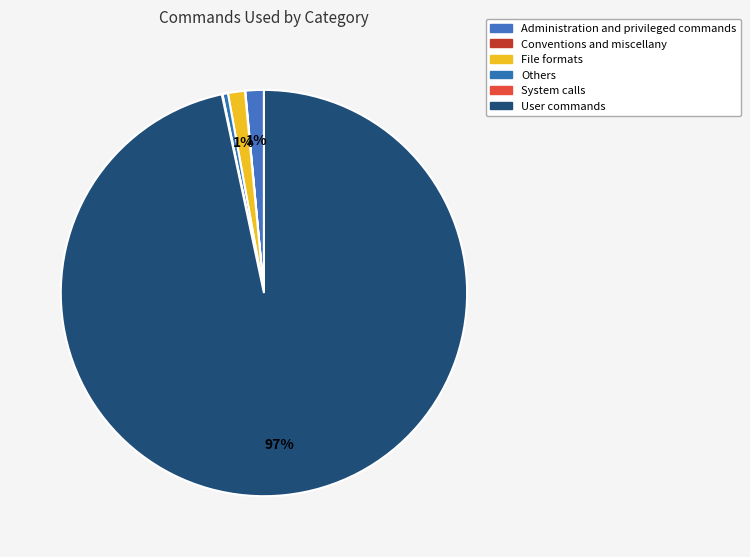

What is the majority slice?

User commands